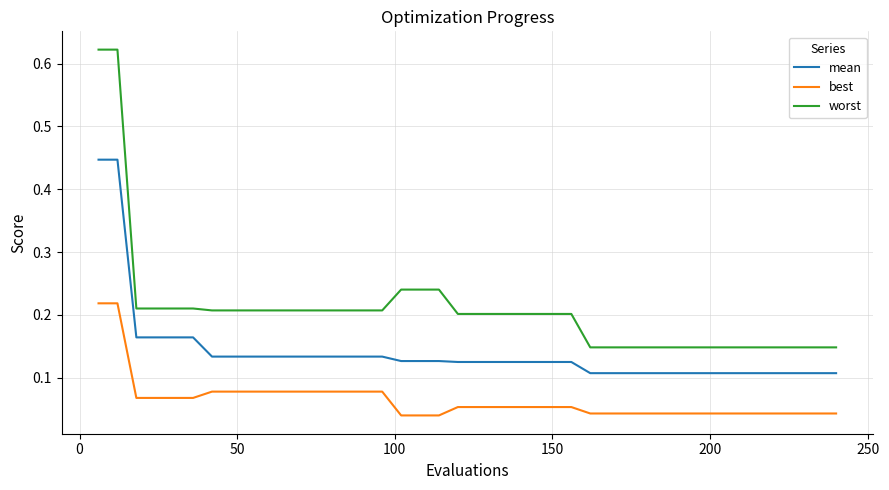

Which series has the largest total across all categories?

worst